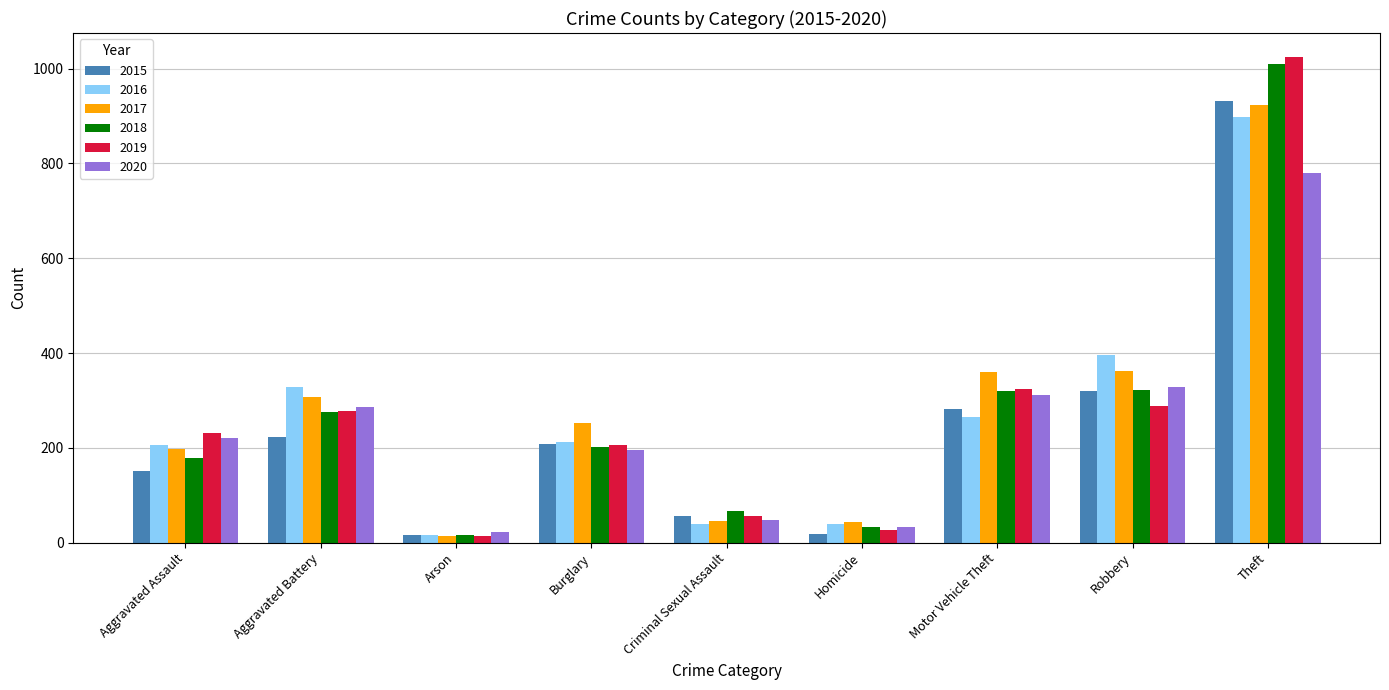

What is the maximum value shown in the chart?

1024